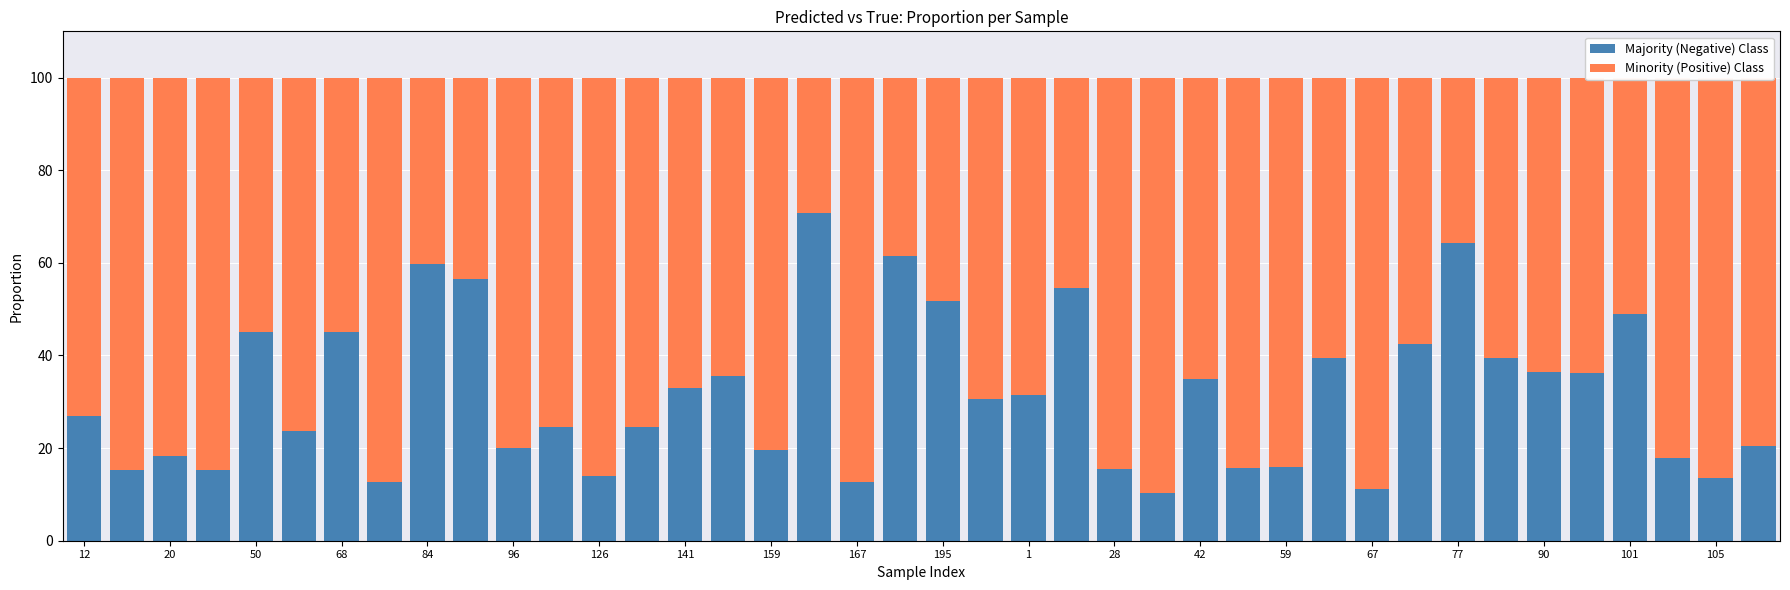

What is the sum of all Majority (Negative) Class values?

1265.6